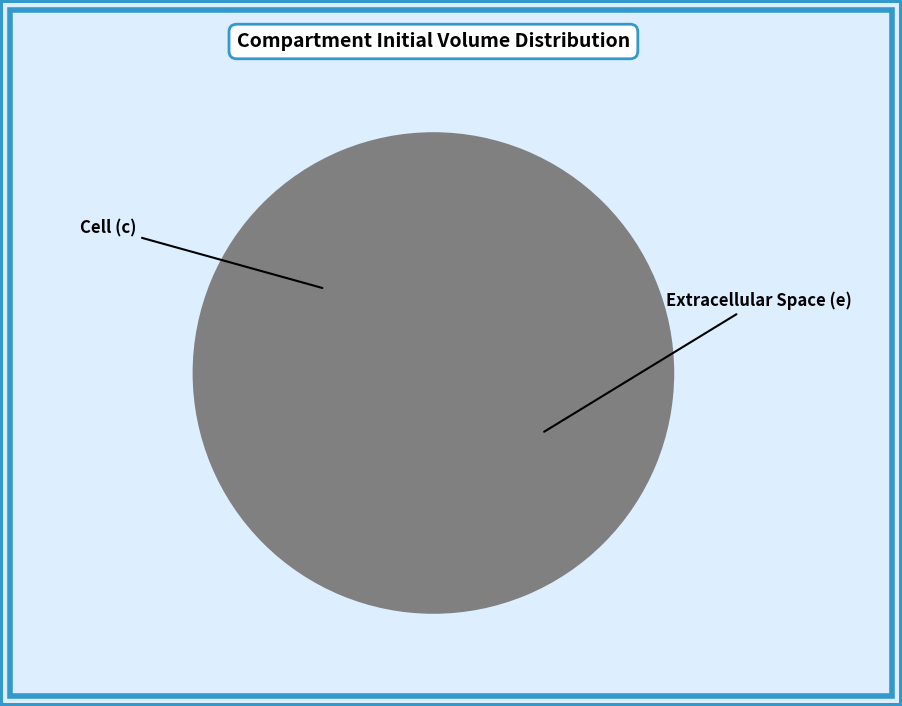

True or false: c accounts for 0% of the total.

True